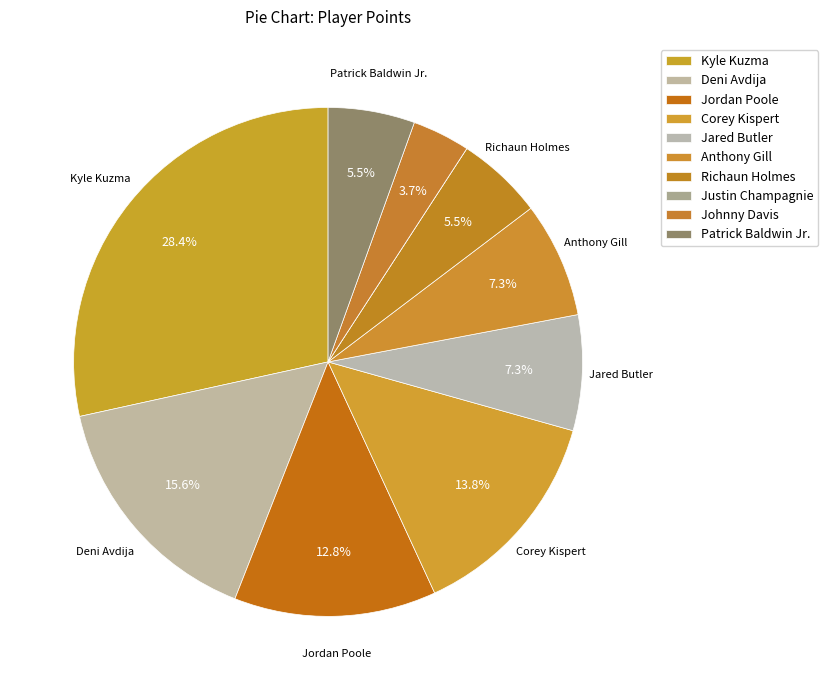

Which has a higher value, Corey Kispert or Richaun Holmes?

Corey Kispert